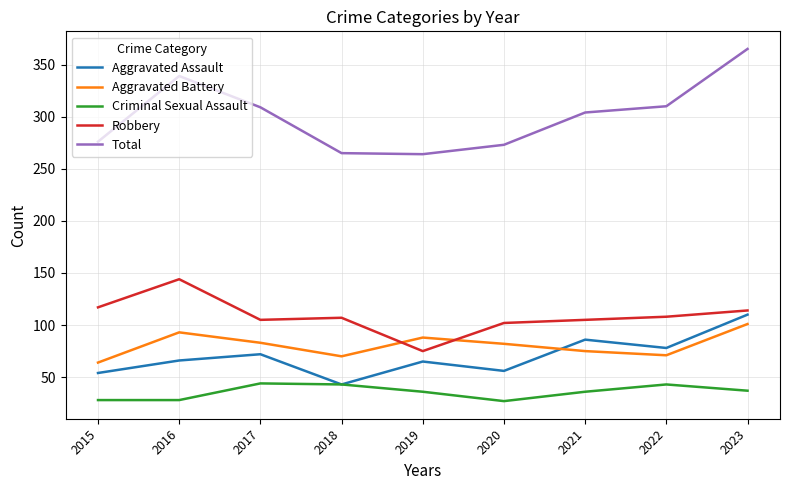

What is the sum of all Aggravated Battery values?

727